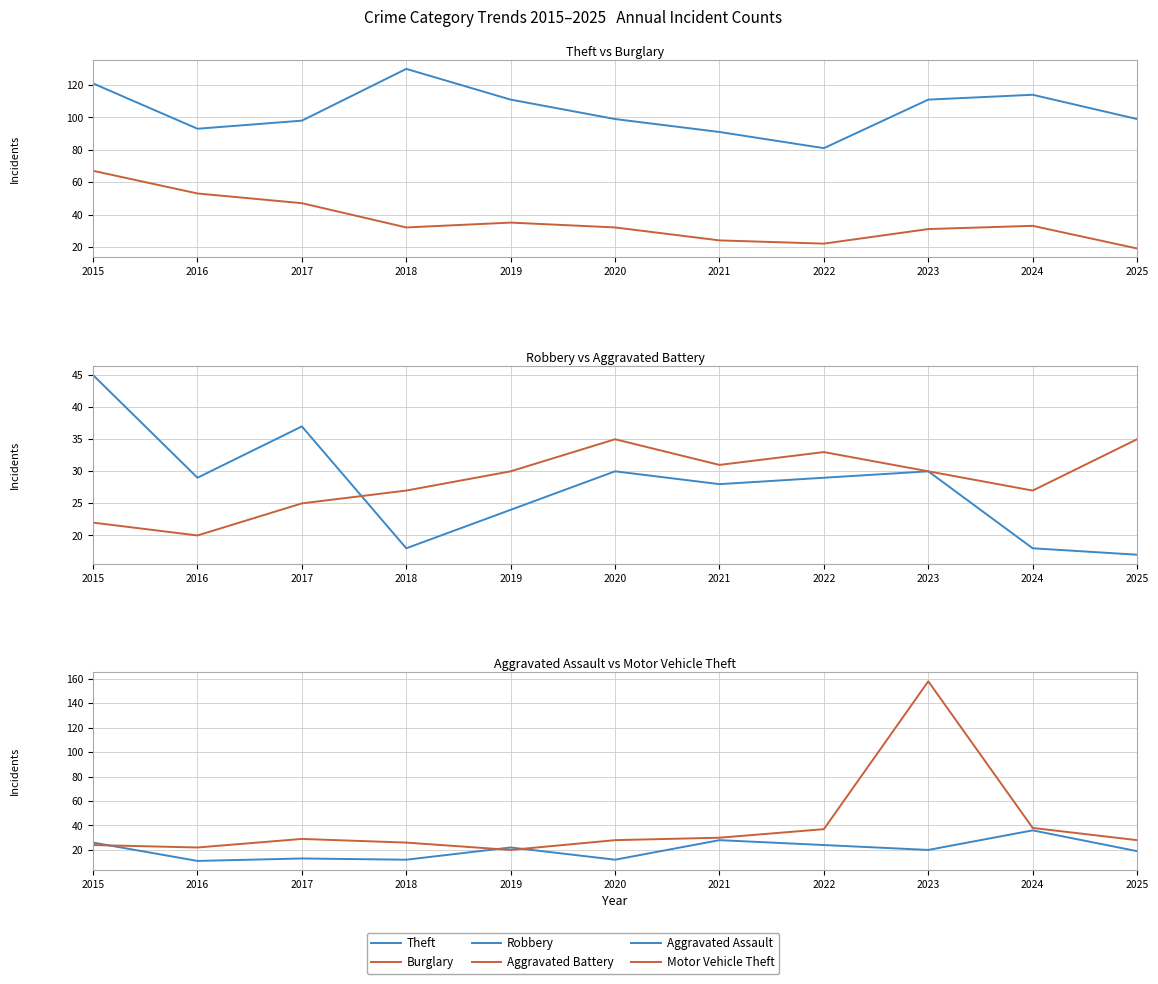

What is the difference between the second highest and second lowest values in the Aggravated Assault series?

16